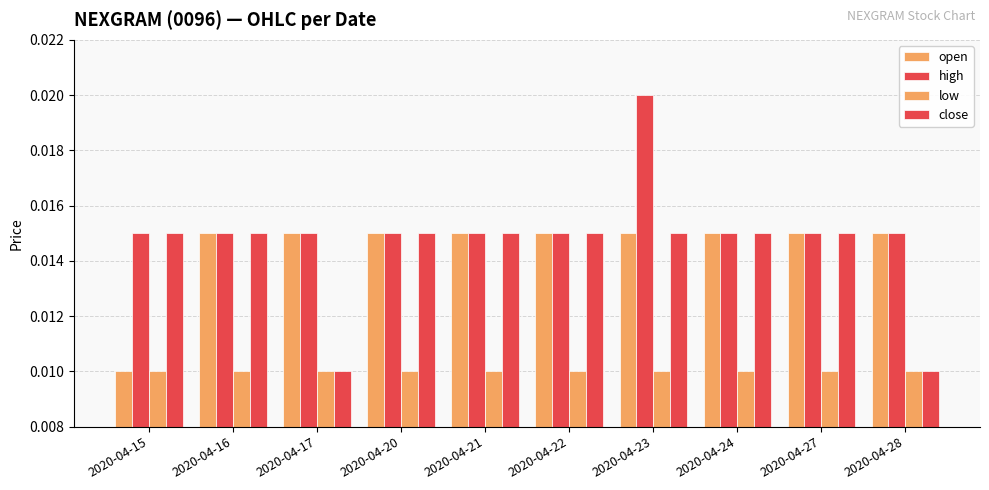

Which series changed the most between 2020-04-17 and 2020-04-20?

close